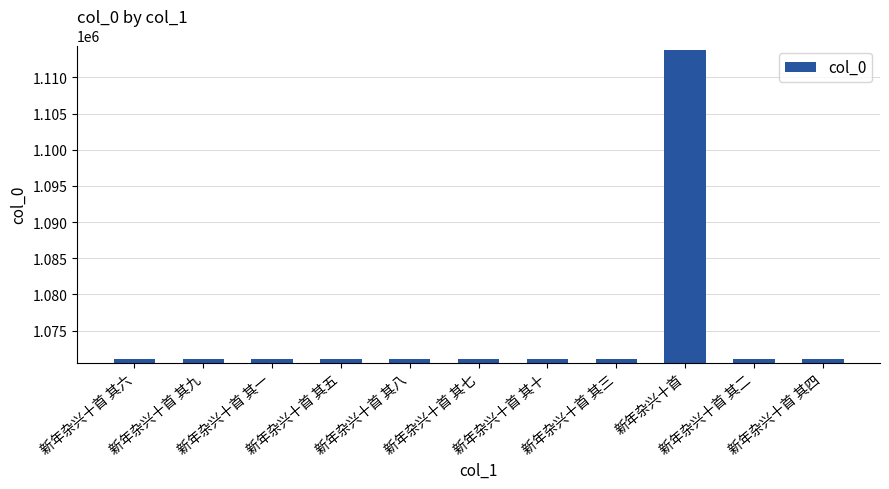

Approximately how many times larger is the value at 新年杂兴十首 其五 compared to 新年杂兴十首 其七?

1.0